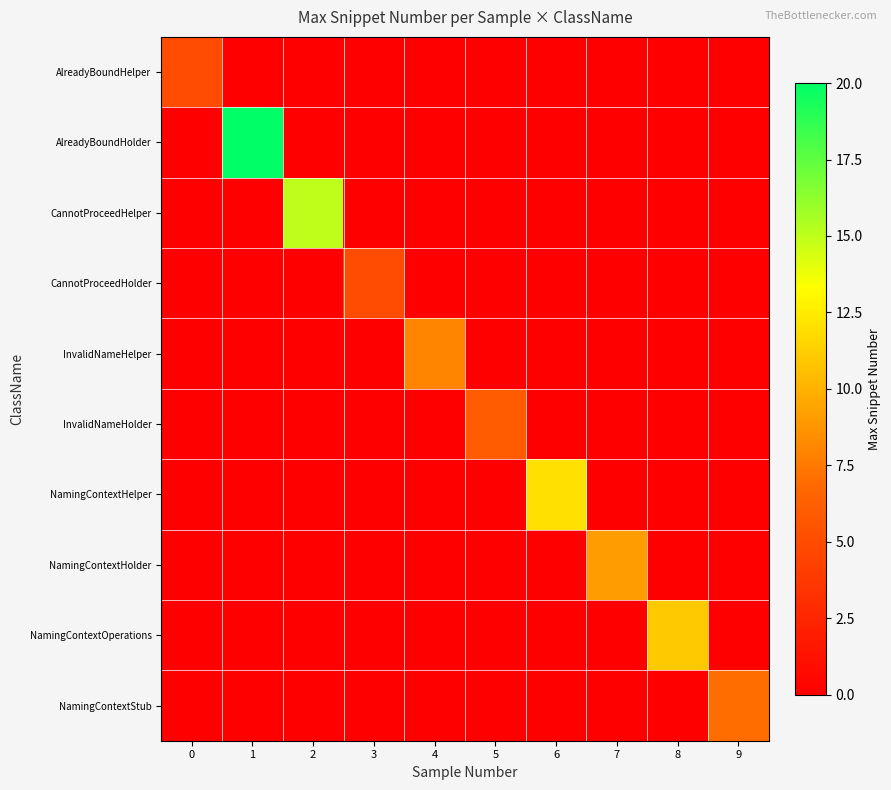

Rank the series at 1 from highest to lowest value.

AlreadyBoundHolder, AlreadyBoundHelper, CannotProceedHelper, CannotProceedHolder, InvalidNameHelper, InvalidNameHolder, NamingContextHelper, NamingContextHolder, NamingContextOperations, NamingContextStub